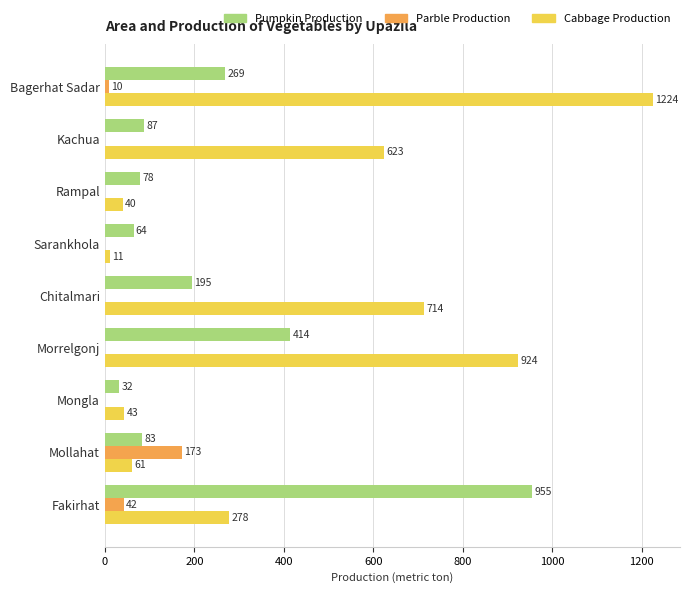

What is the total value across all series at Rampal?

118